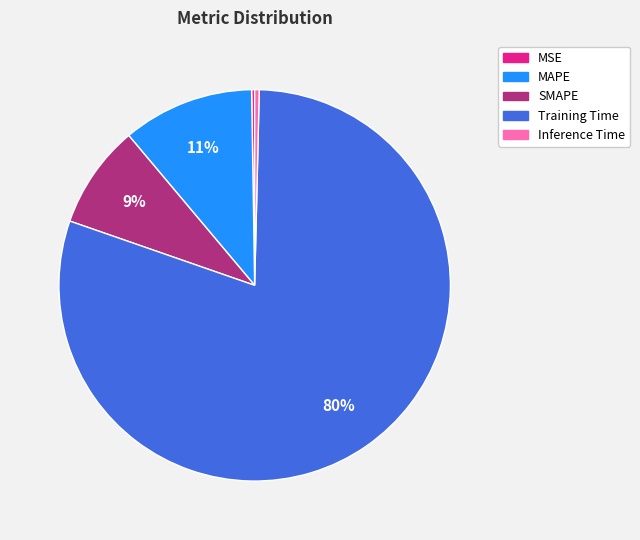

Which has a higher value, Training Time or SMAPE?

Training Time